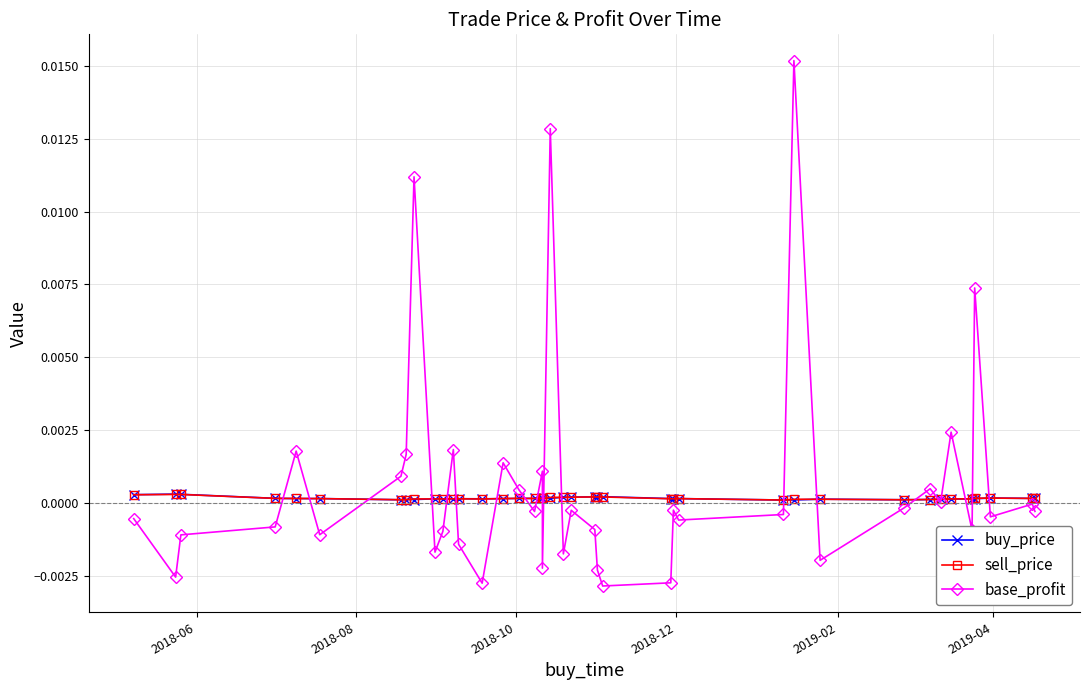

Which series ends up on top after the final intersection of buy_price and base_profit?

buy_price